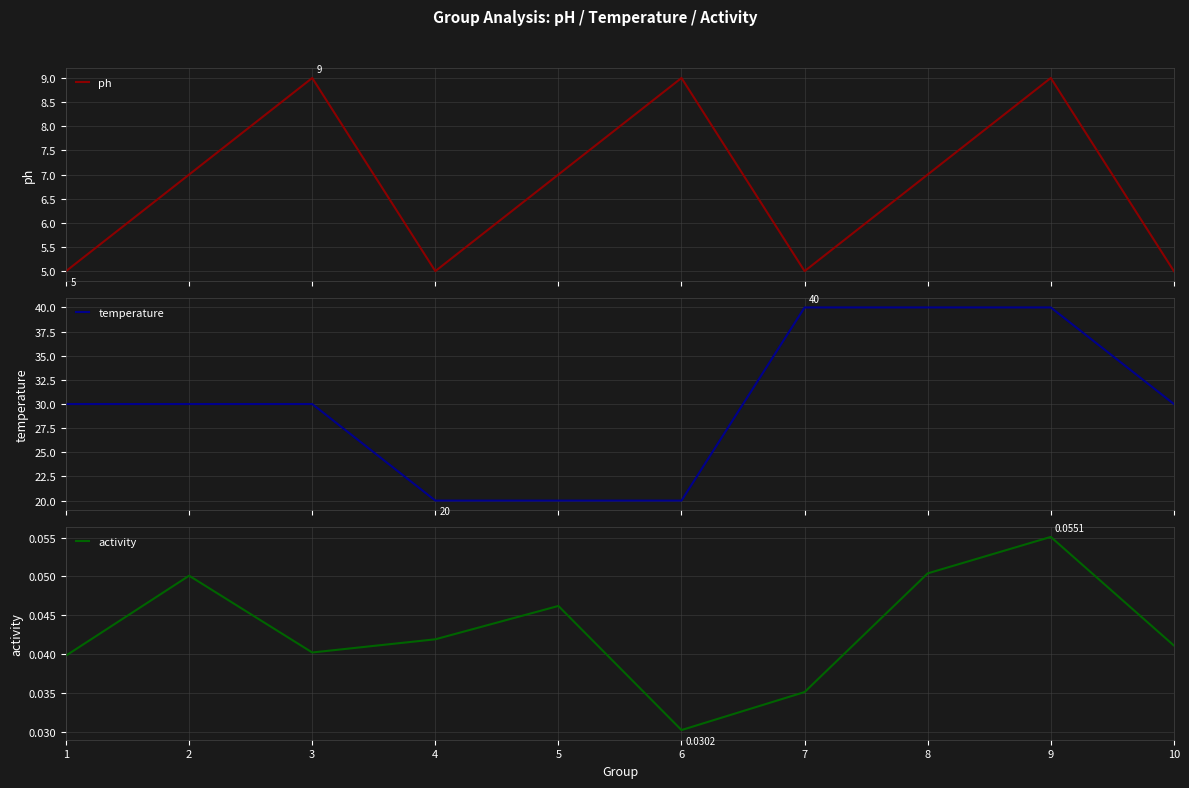

Which series has the largest range (max minus min)?

temperature